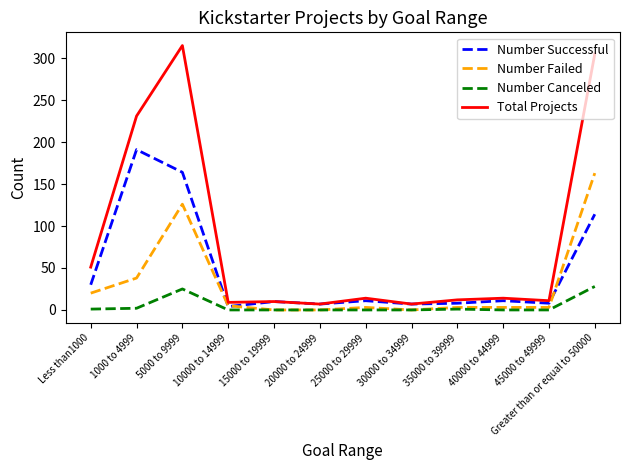

Which series changed the most between 20000 to 24999 and Greater than or equal to 50000?

Total Projects